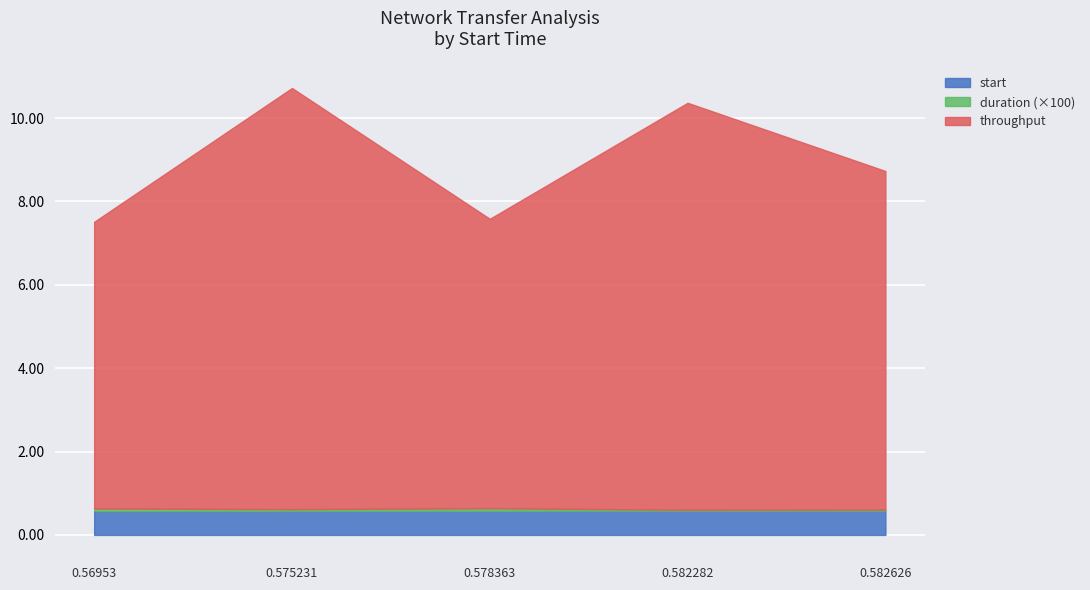

What are all the series names shown in the legend?

start, duration, throughput